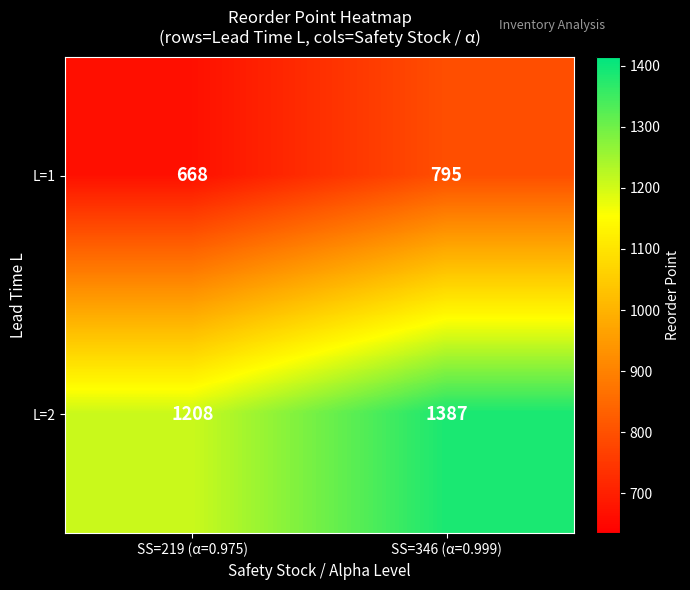

Between SS=219 (α=0.975) and SS=346 (α=0.999), which series saw the biggest shift?

L=2